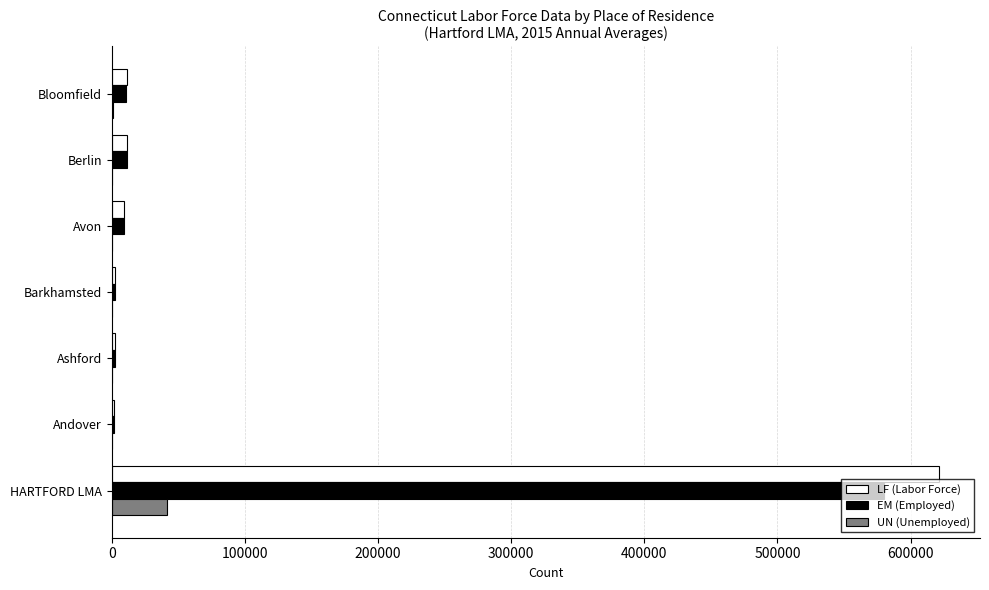

Which label corresponds to the largest value in the chart?

HARTFORD LMA